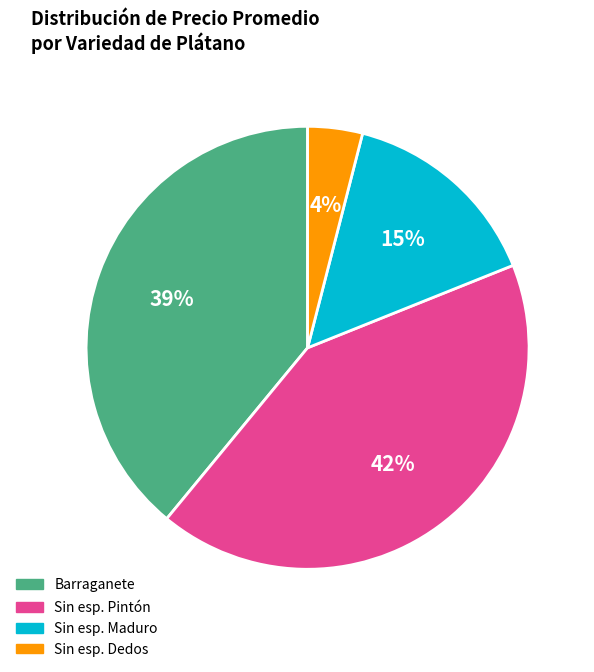

To the nearest percent, what percentage of the pie is Sin esp. Maduro?

15%